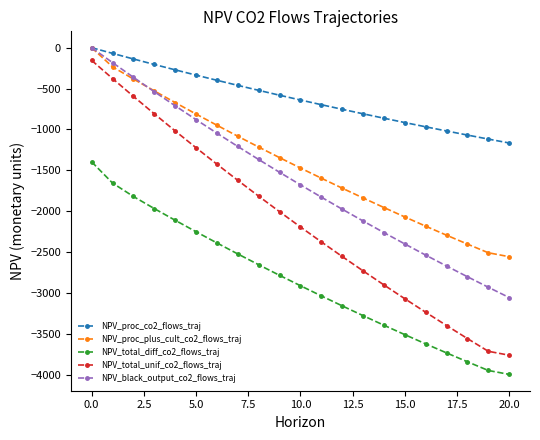

Is this an area chart (filled region under the line)?

No